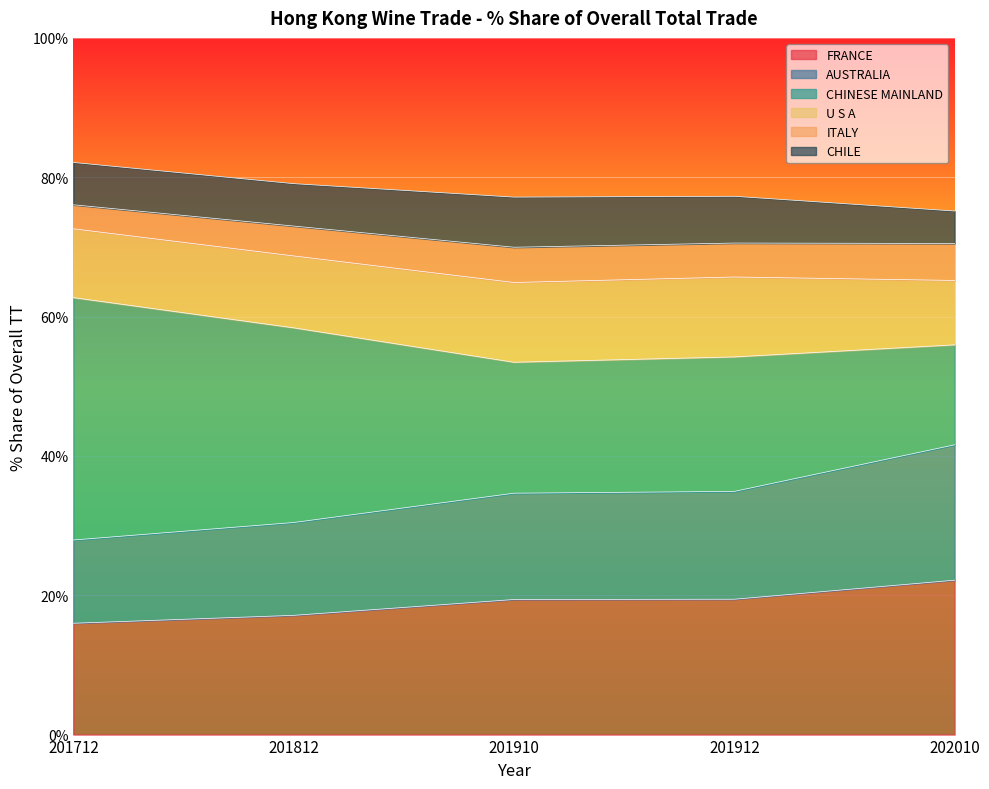

What is the total value across all series at 202010?

75.2